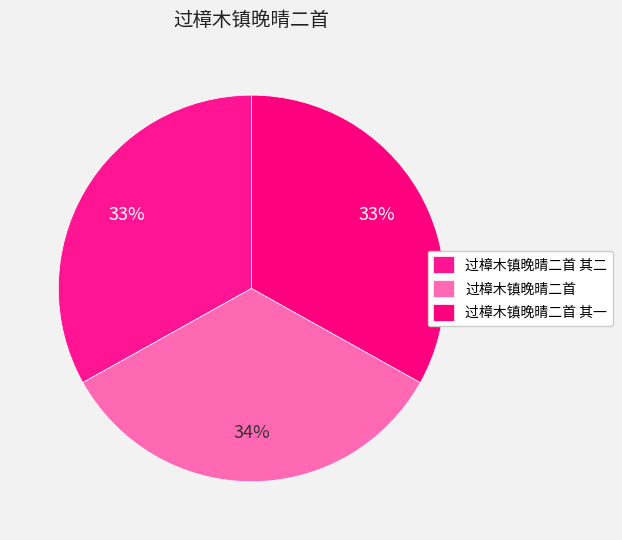

Count the number of slices in the pie.

3